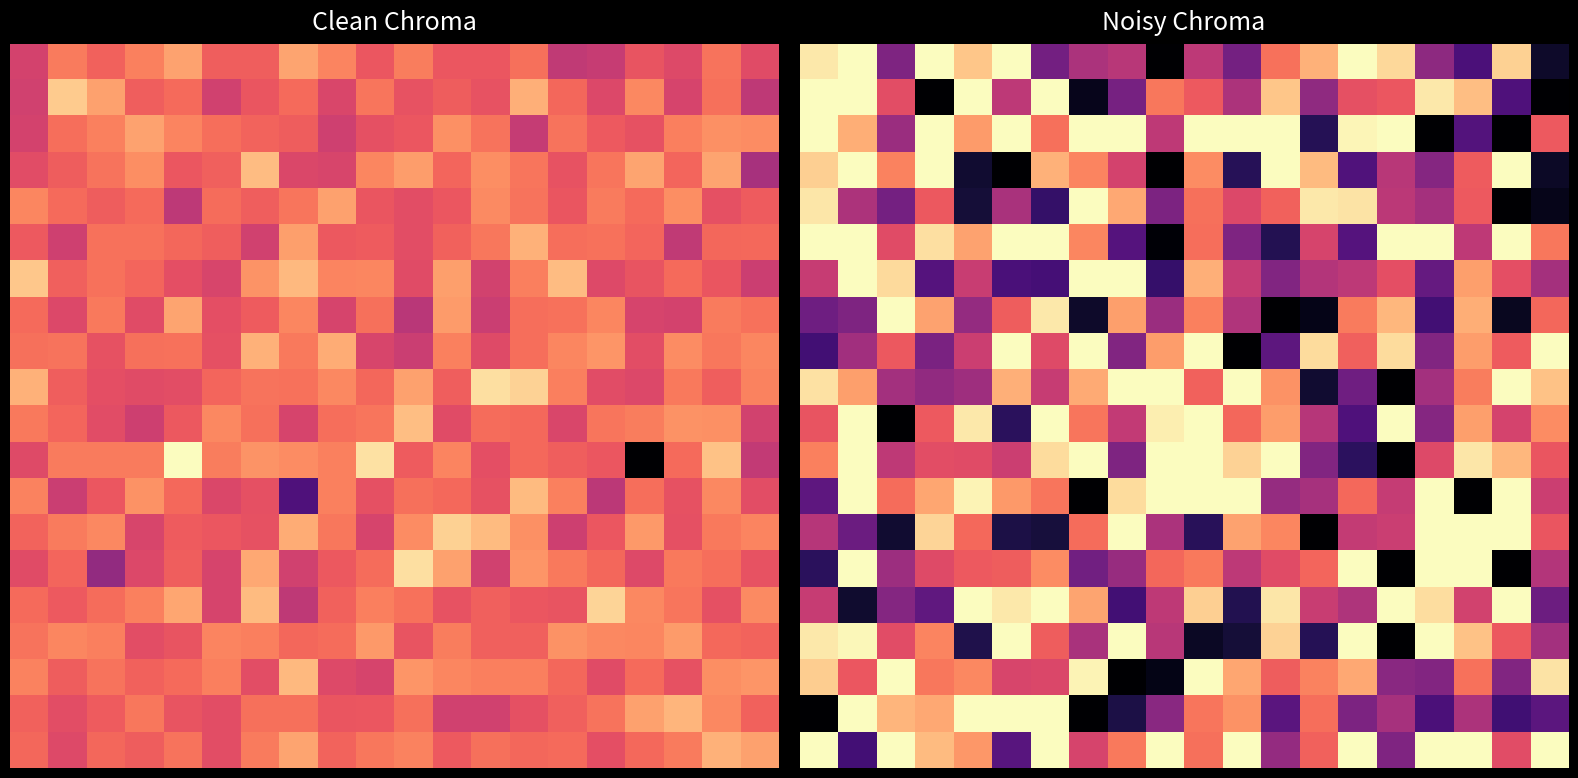

How many categories are shown in the chart?

20